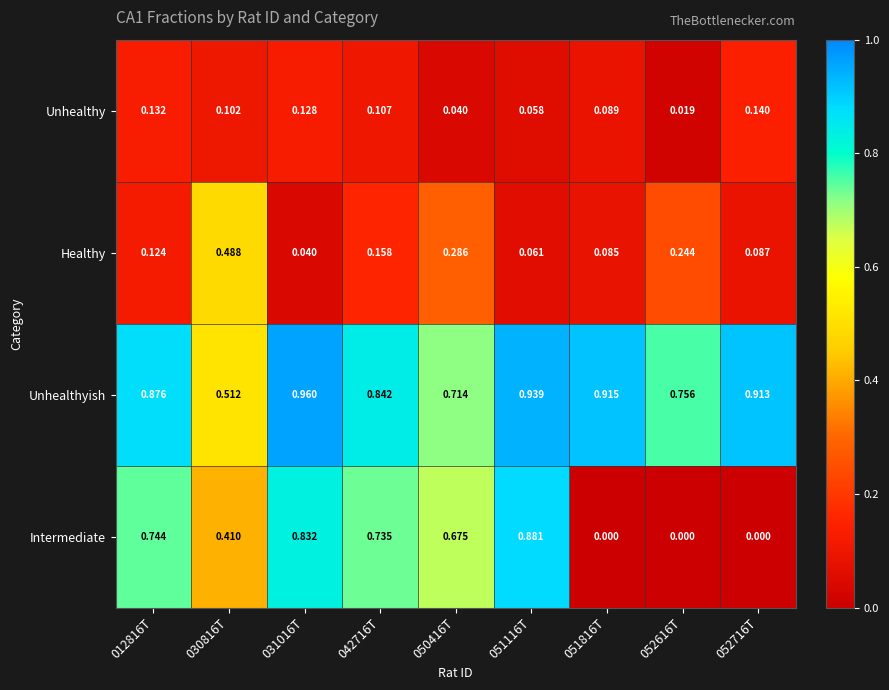

Which series has the largest range (max minus min)?

Intermediate